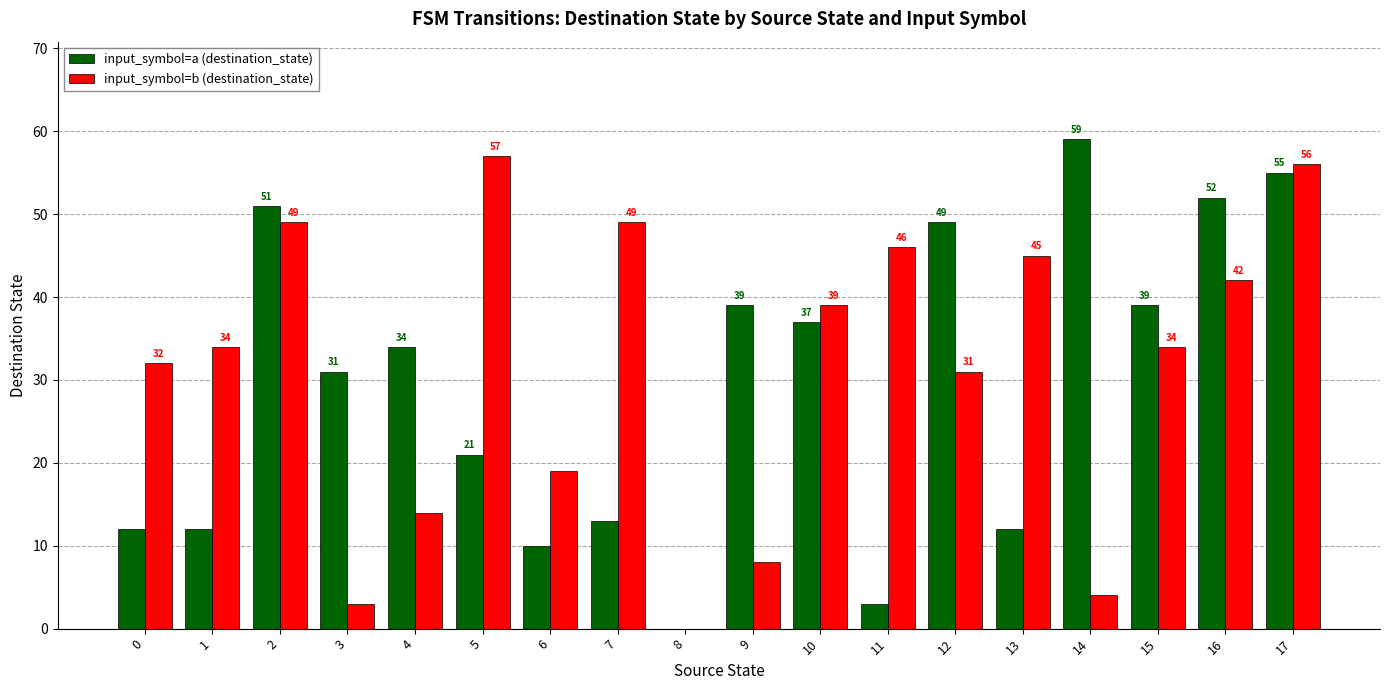

Reading left to right, list all the values displayed in this chart.

input_symbol=a (destination_state): 12	12	51	31	34	21	10	13	0	39	37	3	49	12	59	39	52	55
input_symbol=b (destination_state): 32	34	49	3	14	57	19	49	0	8	39	46	31	45	4	34	42	56